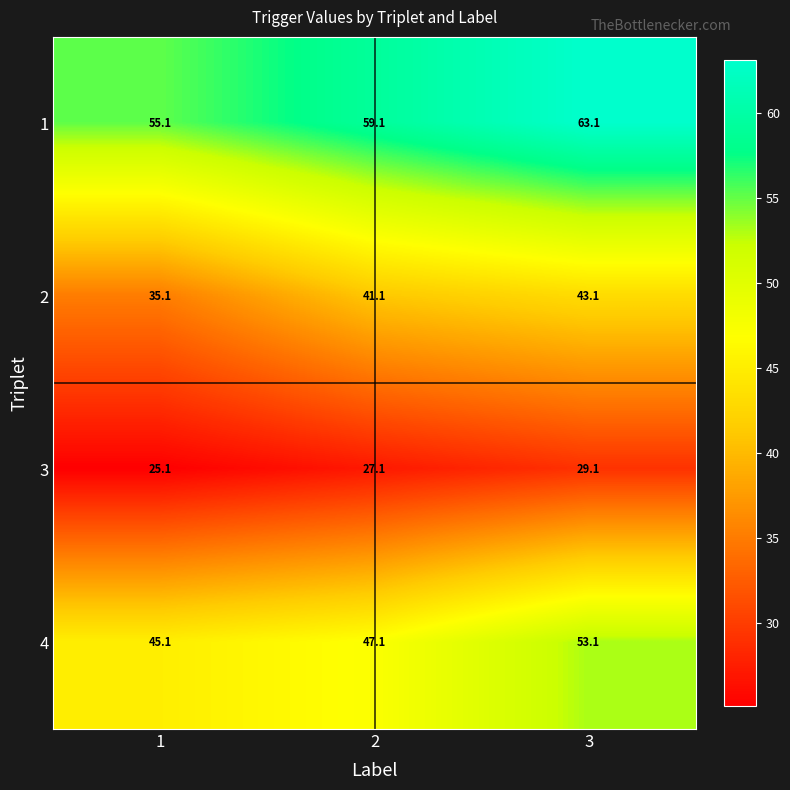

How many series are shown in this chart?

4